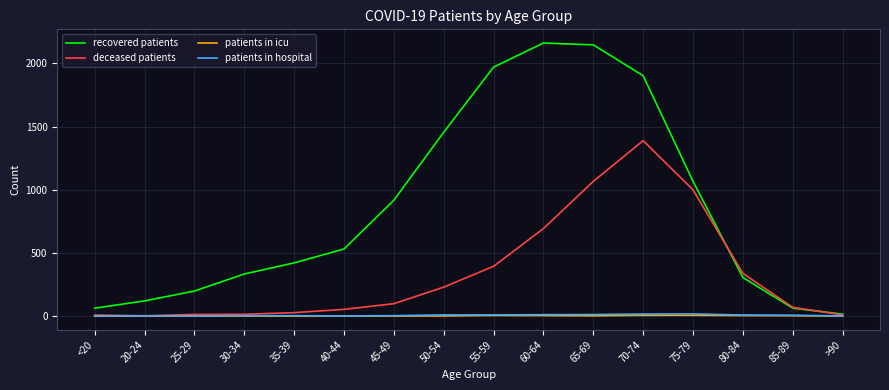

Between 50-54 and 60-64, which series saw the biggest shift?

recovered patients